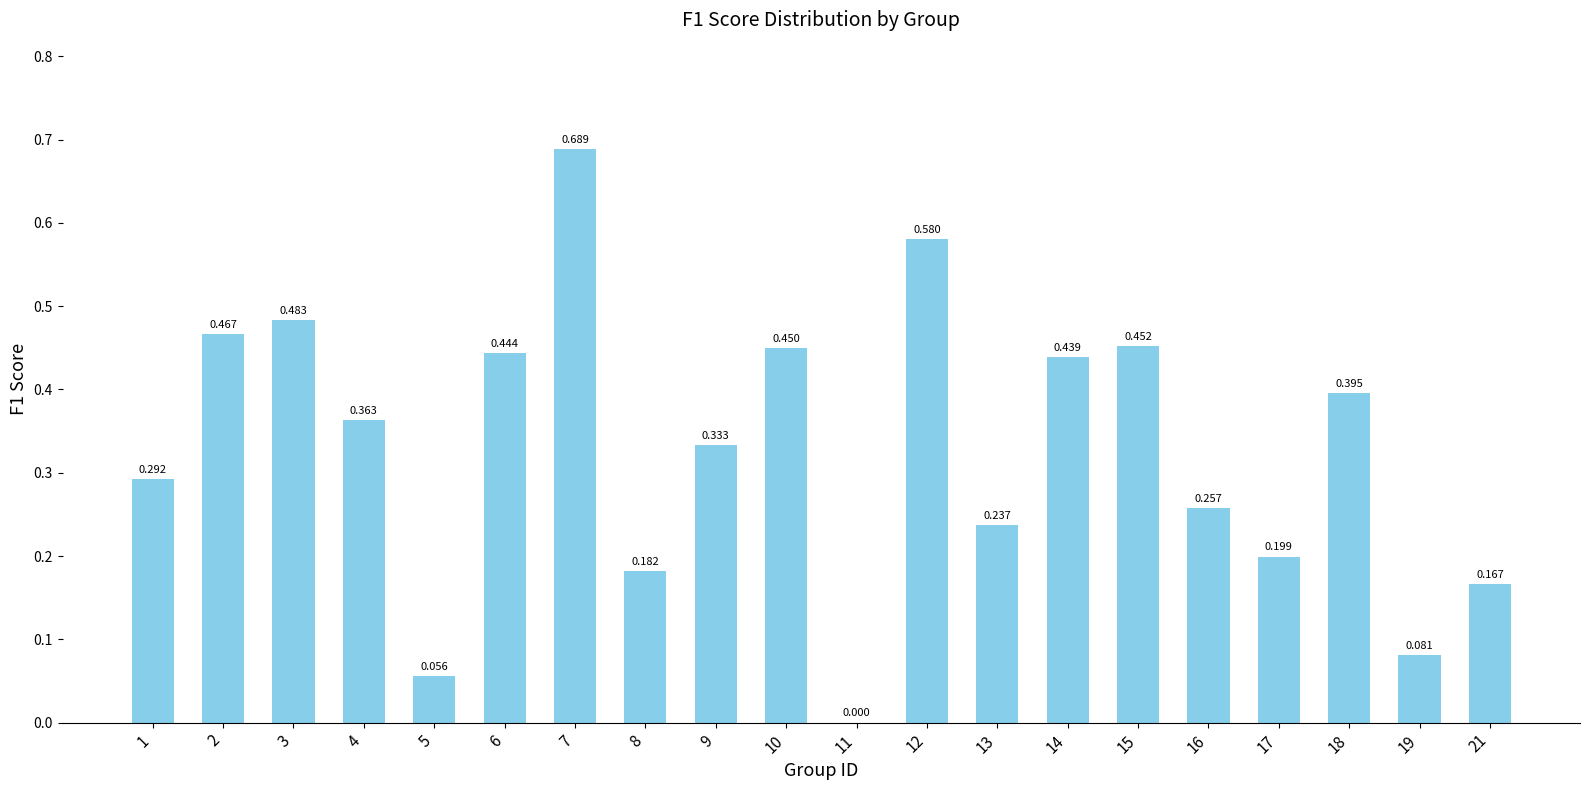

Count the number of data series in this chart.

1